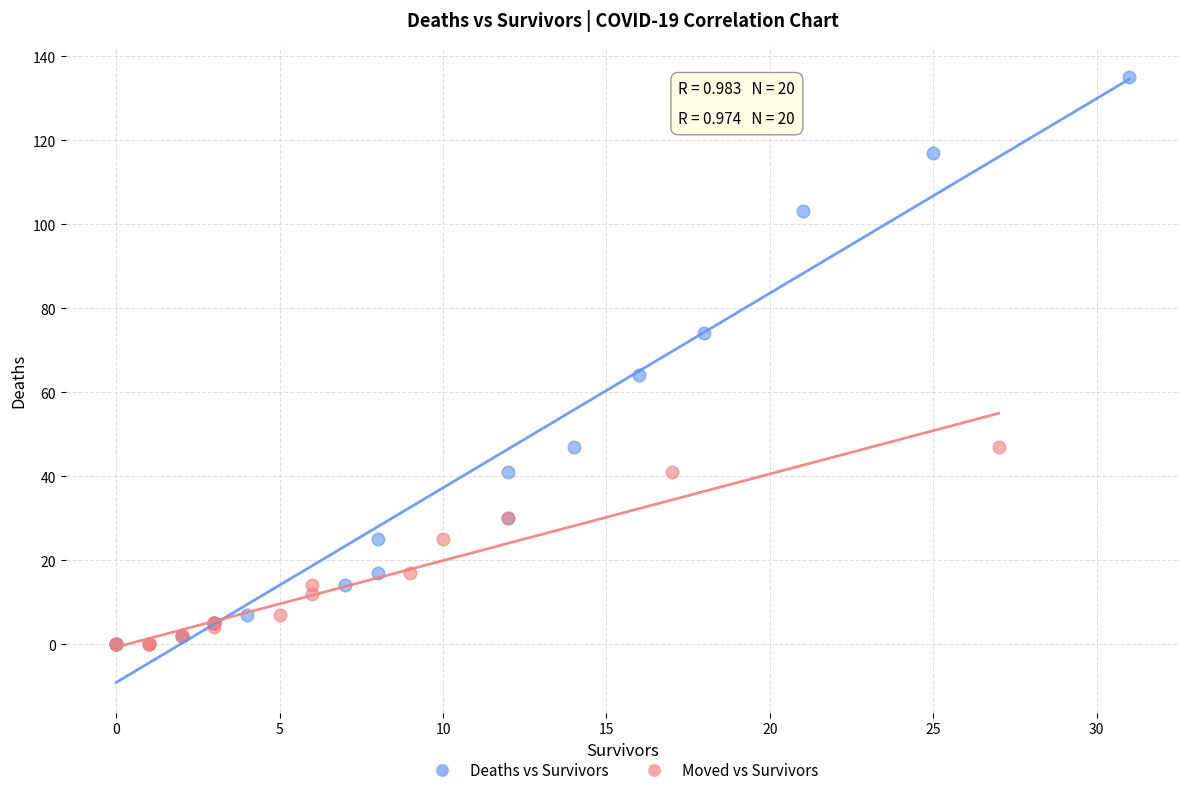

Which series contains the highest Y value?

Deaths vs Survivors